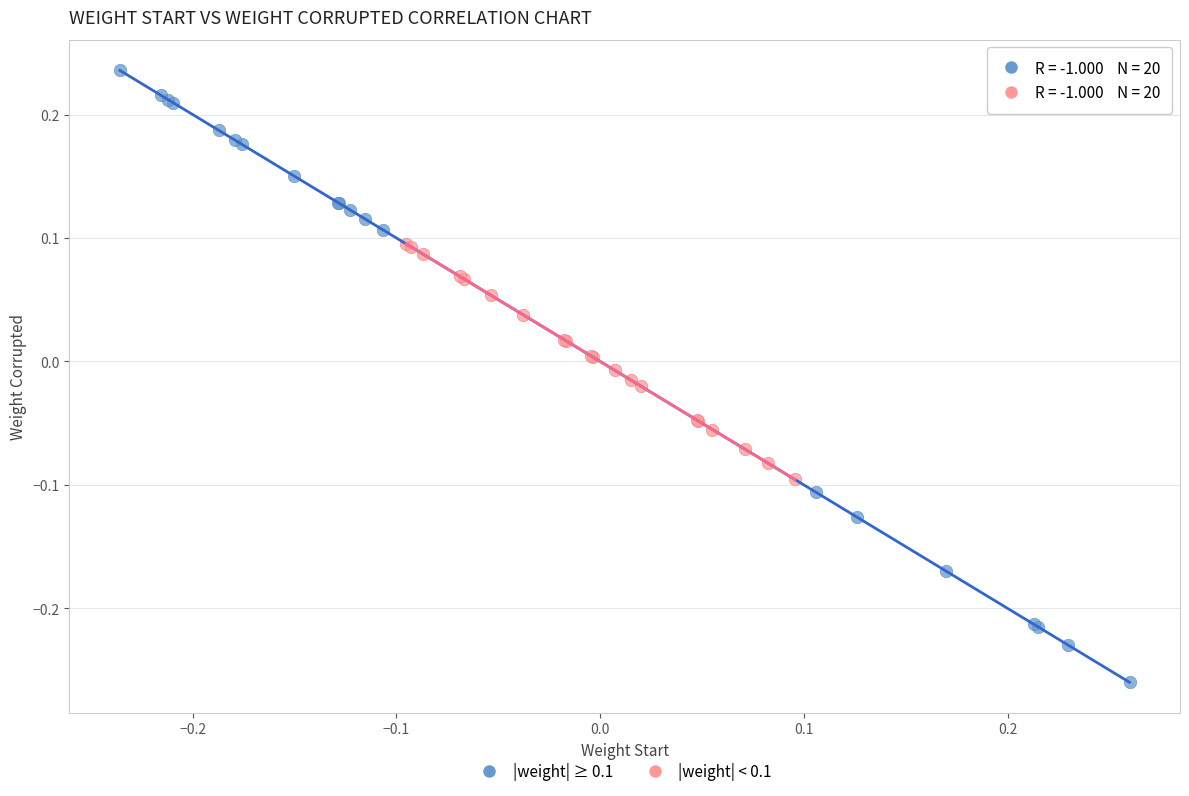

Which series has the largest Y range (max minus min)?

|weight| ≥ 0.1